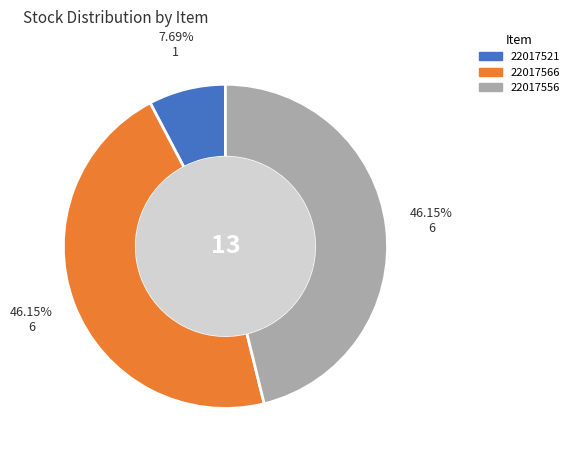

Does any single category account for the majority?

No